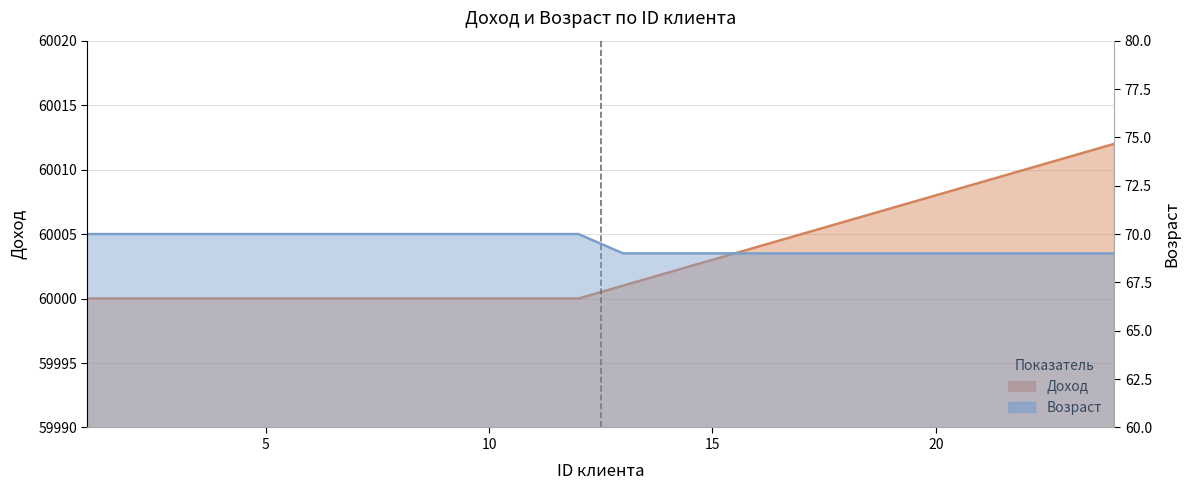

Which label corresponds to the largest value in the chart?

24